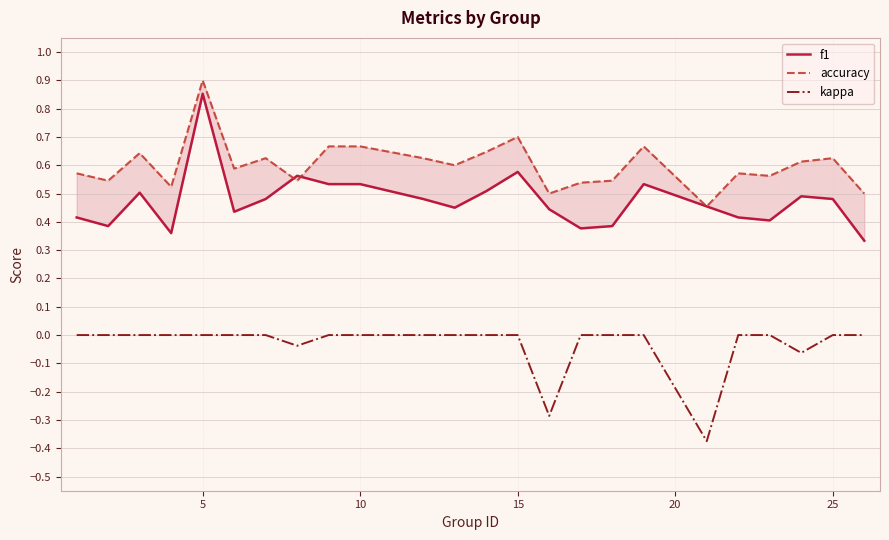

True or false: f1 and kappa cross at least once.

False